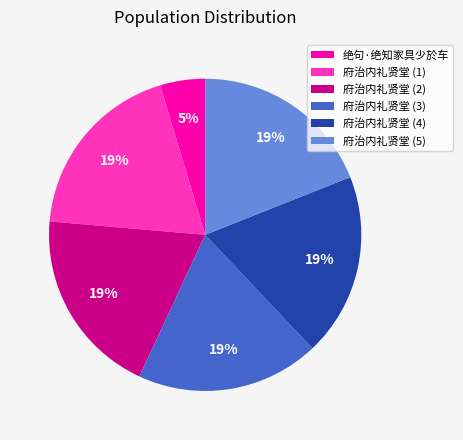

Is the sum of 府治内礼贤堂 (3) and 府治内礼贤堂 (5) greater than half?

No